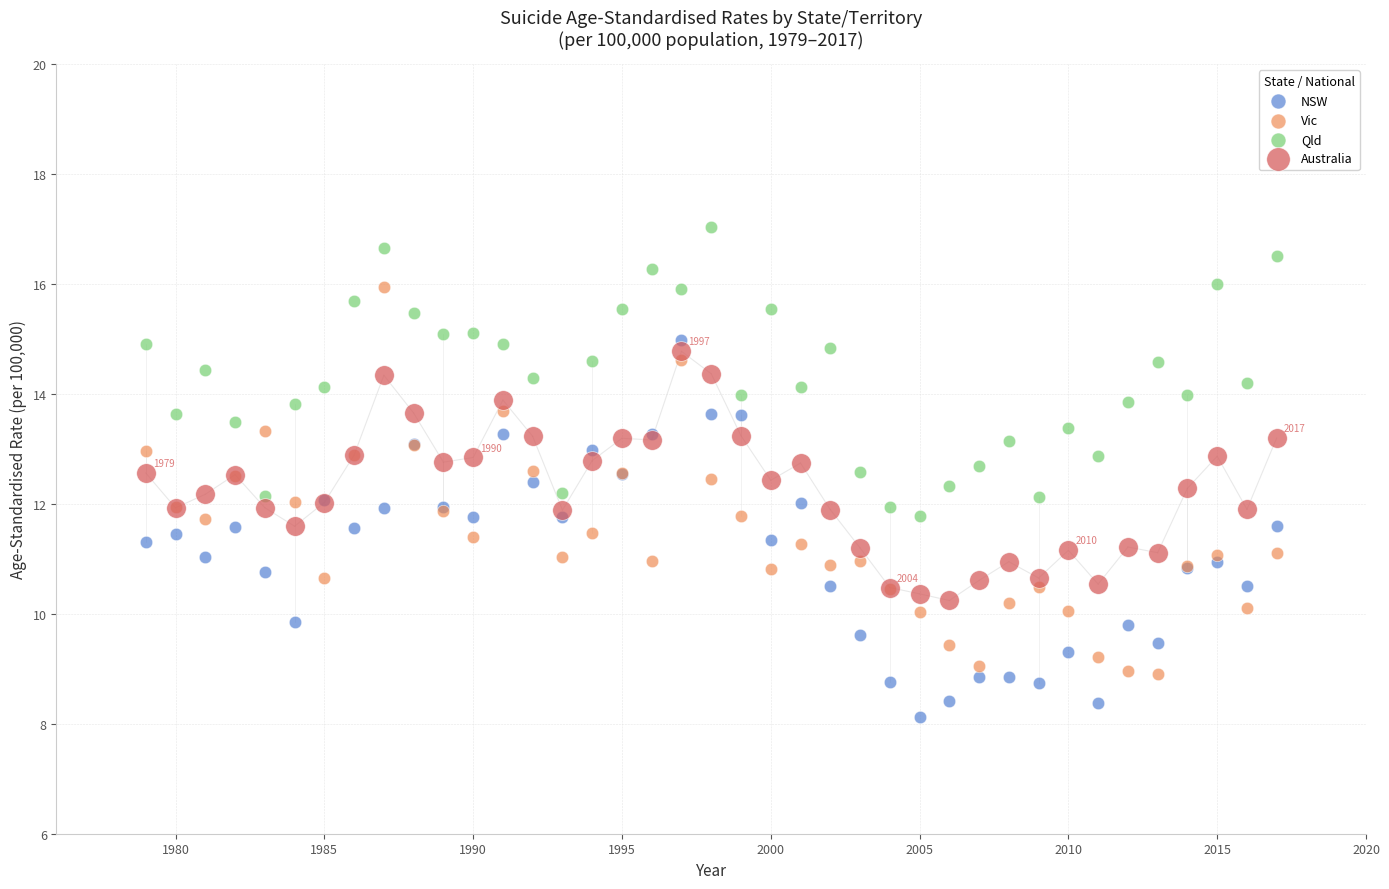

What is the X range (max minus min) for the scatter plot?

38.0